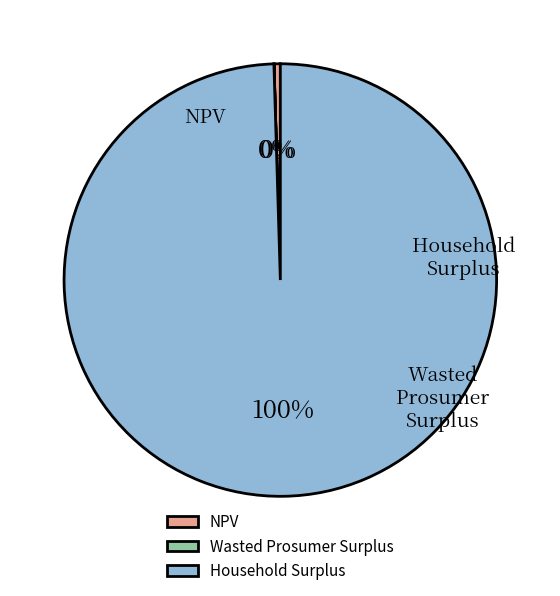

Count the number of slices in the pie.

3